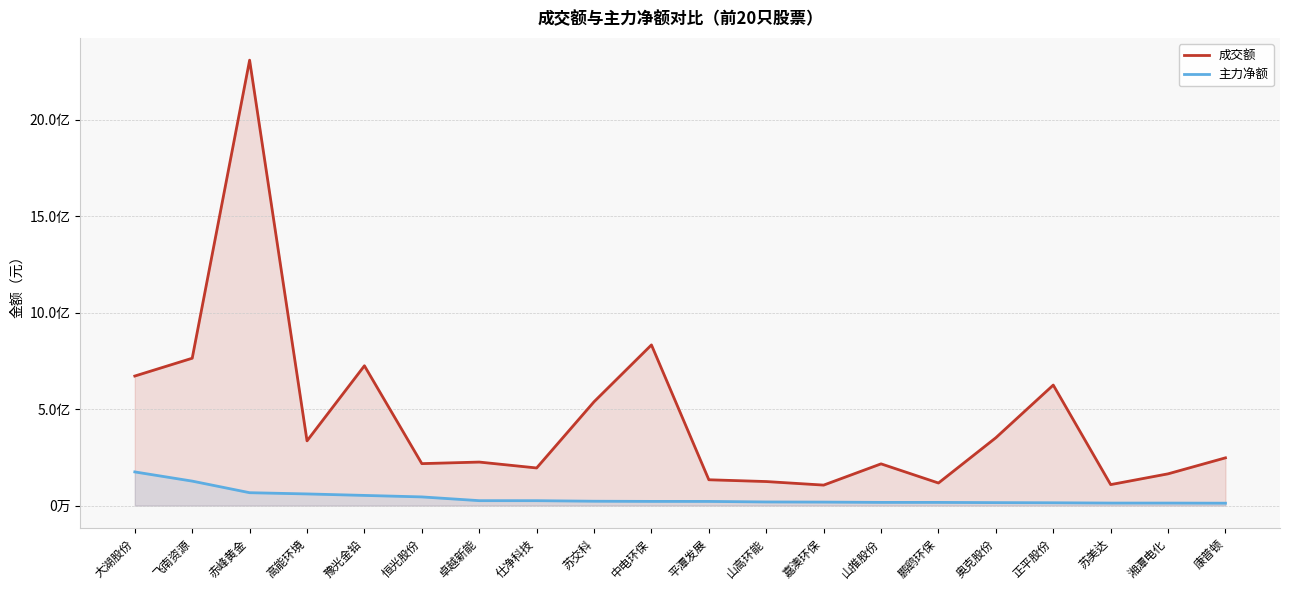

What is the maximum value shown in the chart?

2308142462